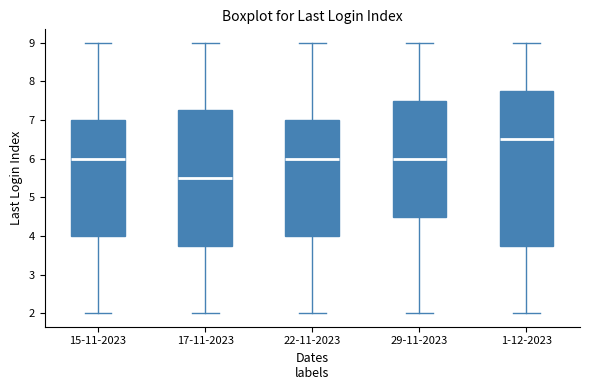

Which box is the tallest, from its lower edge to its upper edge?

1-12-2023